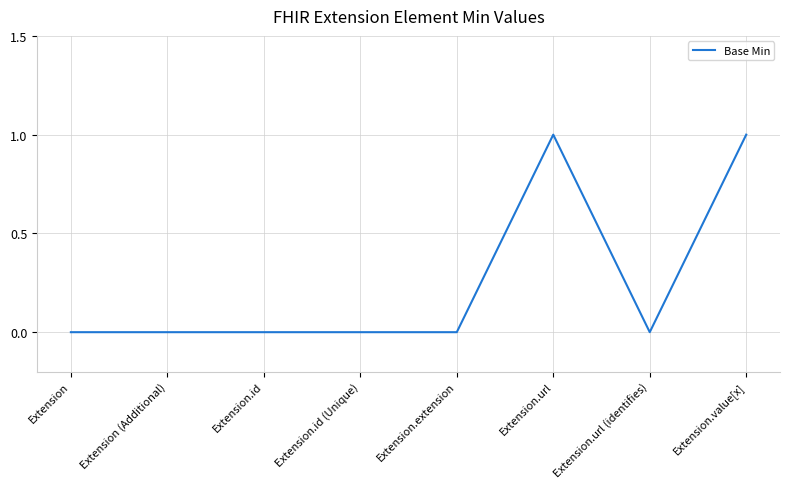

Reading left to right, what are all the values shown in this chart?

Extension=0	Extension (Additional)=0	Extension.id=0	Extension.id (Unique)=0	Extension.extension=0	Extension.url=1	Extension.url (identifies)=0	Extension.value[x]=1